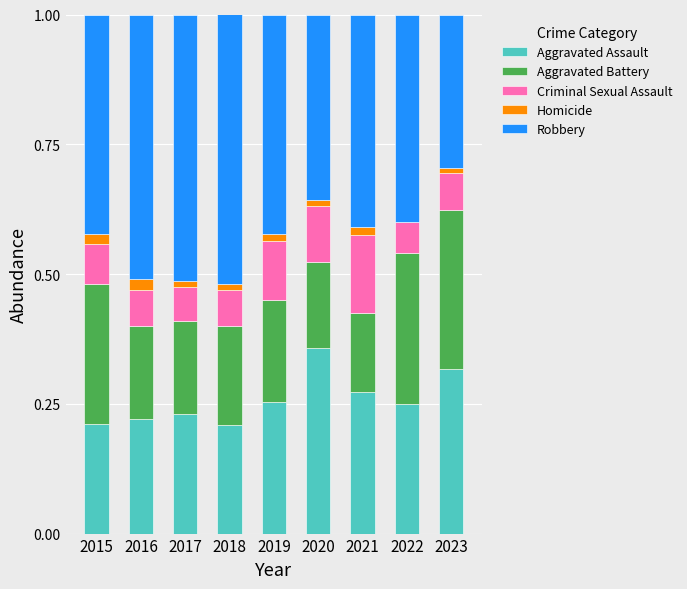

Count the Aggravated Assault values in the range 0 to 1.

9